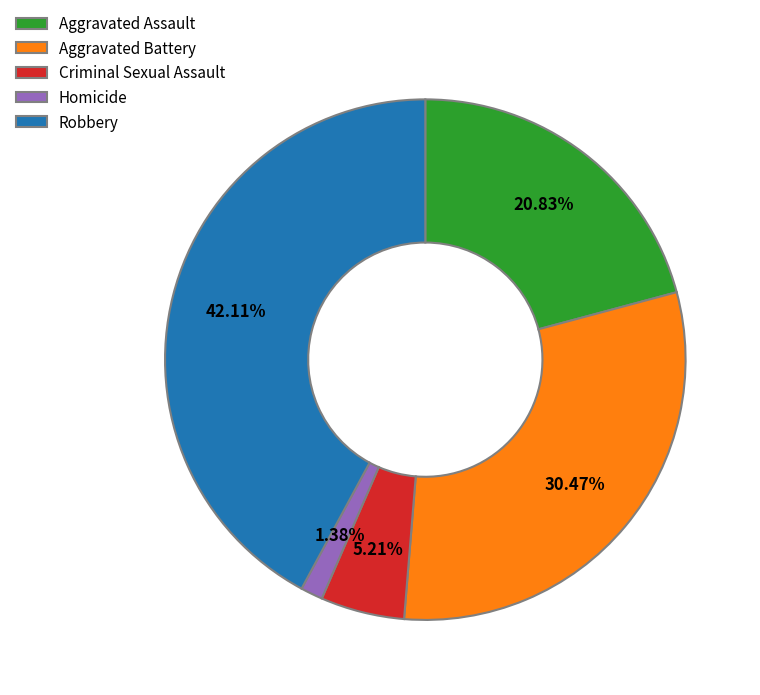

Between Aggravated Assault and Robbery, which is larger?

Robbery